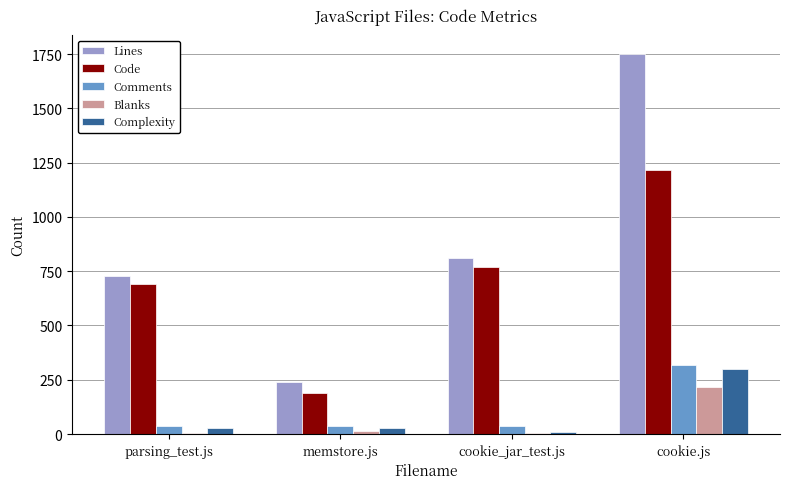

What is the sum of the Lines values at cookie.js and parsing_test.js?

2477